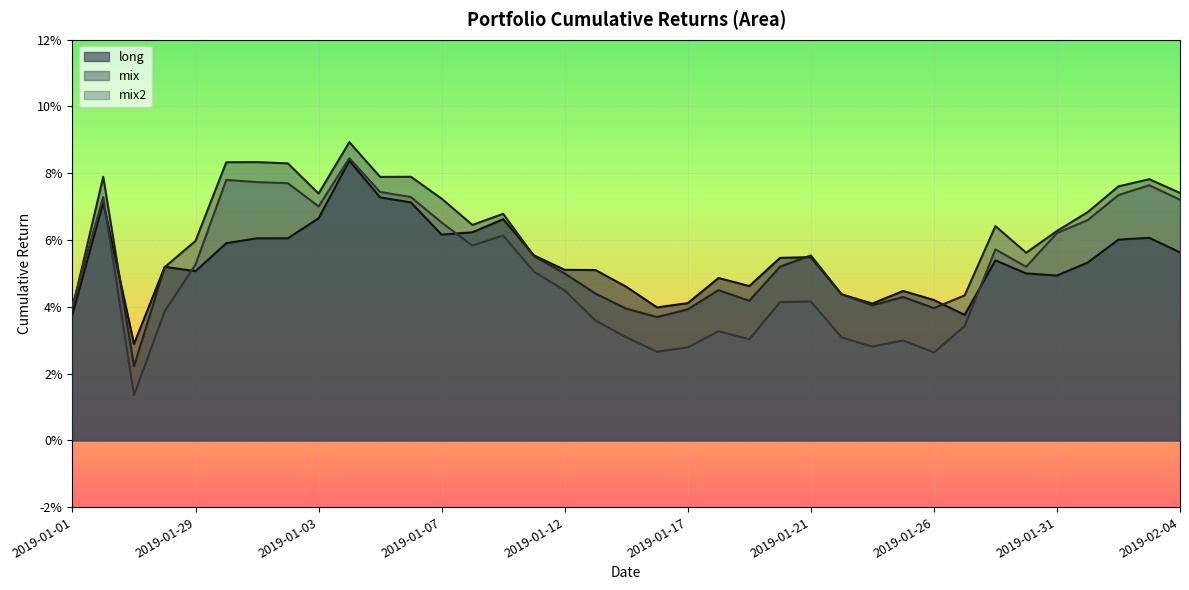

What is the maximum value shown in the chart?

0.1